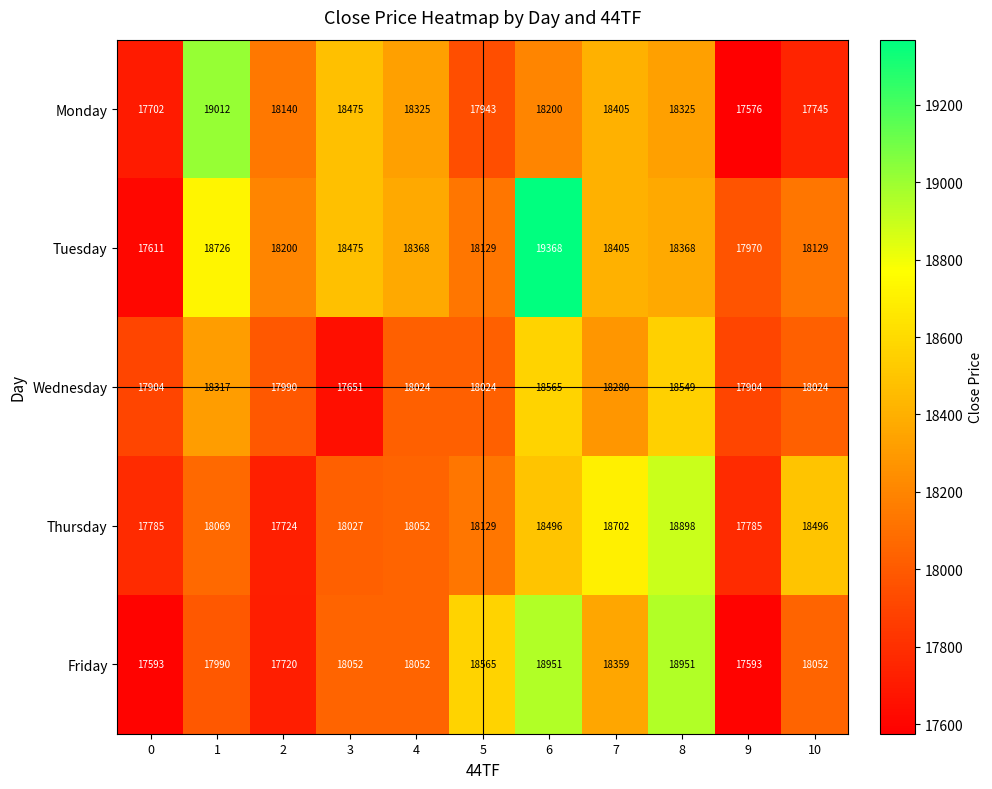

What is the difference between the highest and lowest values at 8?

626